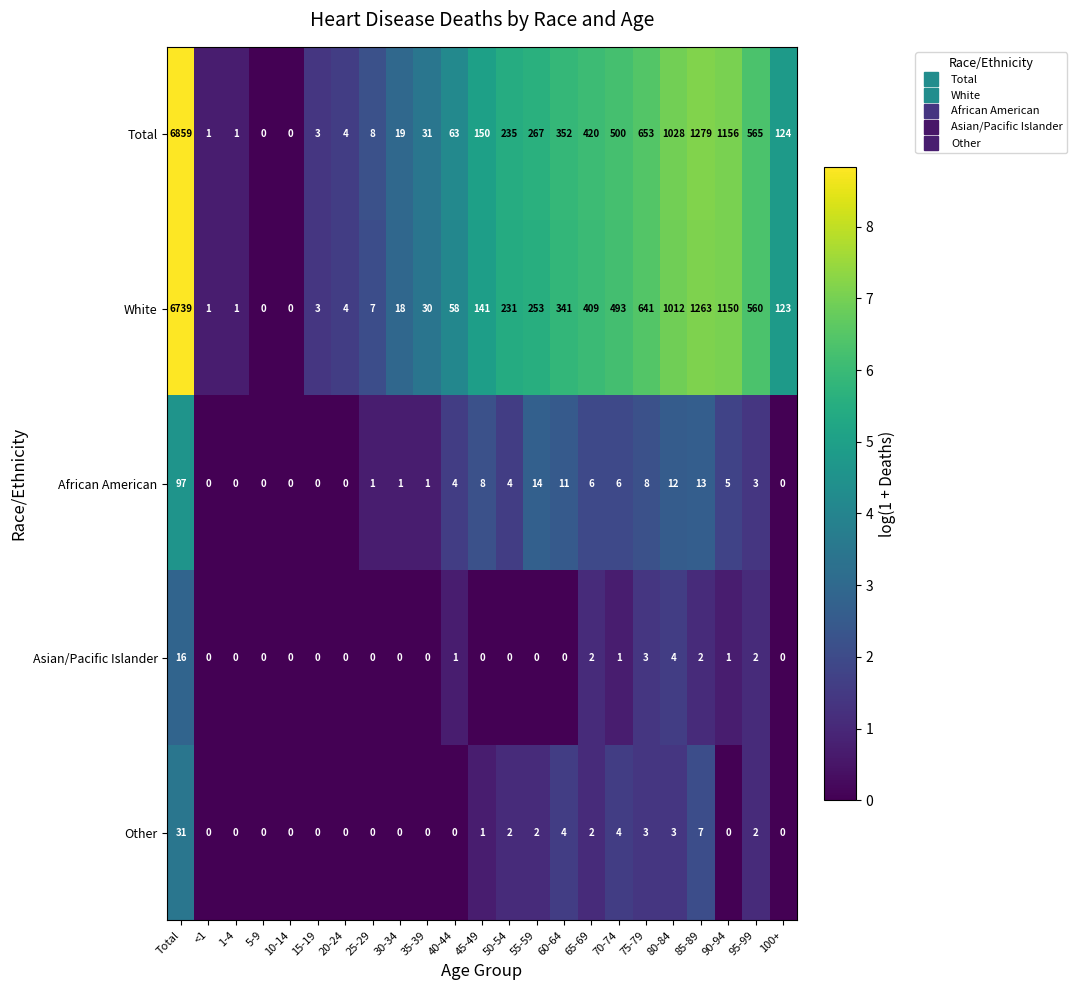

Is the value of African American at 40-44 greater than the value of Other at 25-29?

Yes